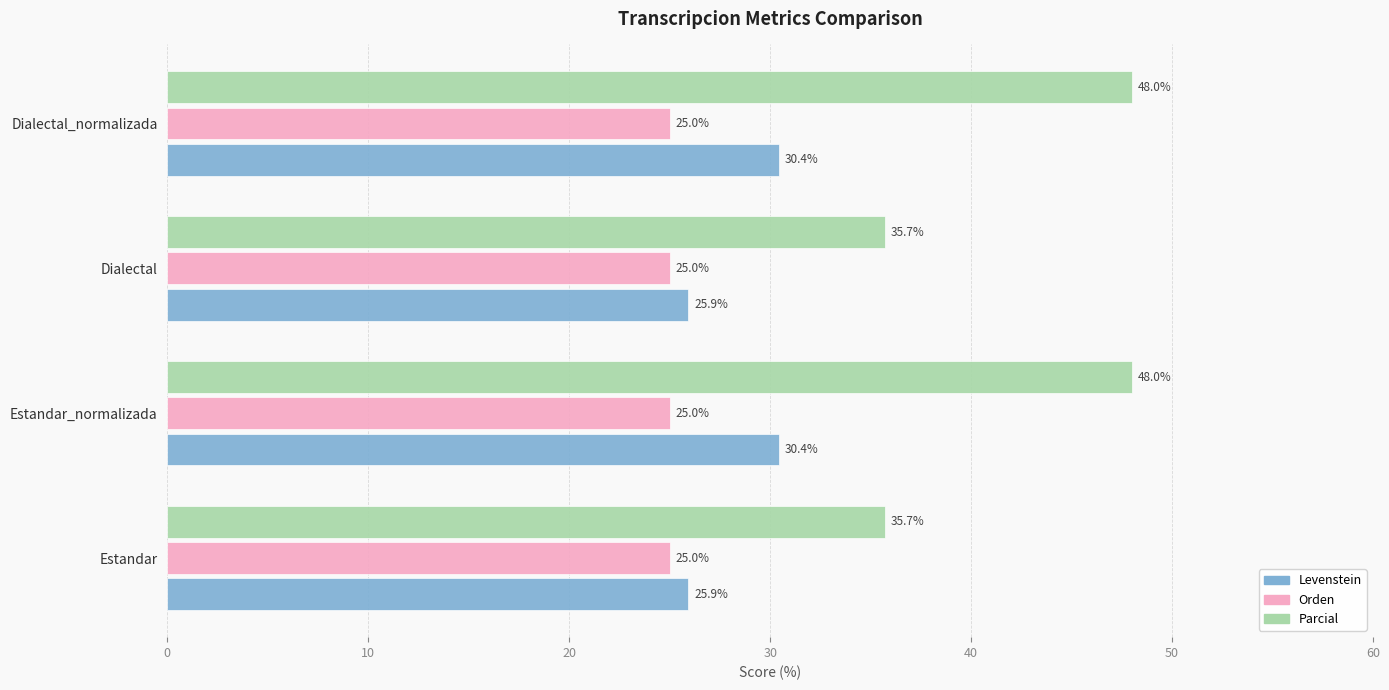

What is the minimum value for Levenstein?

25.9